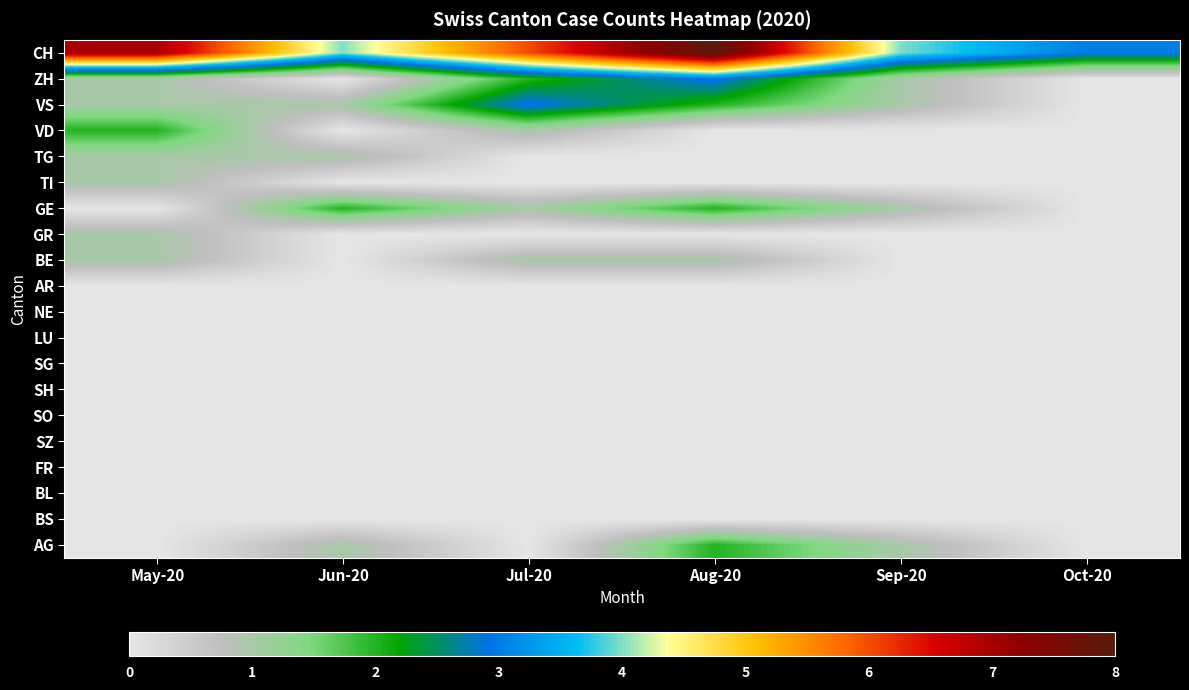

Reading left to right, transcribe all the data shown in this chart.

CH: May-20=7	Jun-20=4	Jul-20=6	Aug-20=8	Sep-20=4	Oct-20=3
ZH: May-20=1	Jun-20=0	Jul-20=2	Aug-20=3	Sep-20=1	Oct-20=0
VS: May-20=1	Jun-20=1	Jul-20=3	Aug-20=2	Sep-20=1	Oct-20=0
VD: May-20=2	Jun-20=0	Jul-20=1	Aug-20=0	Sep-20=0	Oct-20=0
TG: May-20=1	Jun-20=1	Jul-20=0	Aug-20=0	Sep-20=0	Oct-20=0
TI: May-20=1	Jun-20=0	Jul-20=0	Aug-20=0	Sep-20=0	Oct-20=0
GE: May-20=0	Jun-20=2	Jul-20=1	Aug-20=2	Sep-20=1	Oct-20=0
GR: May-20=1	Jun-20=0	Jul-20=0	Aug-20=0	Sep-20=0	Oct-20=0
BE: May-20=1	Jun-20=0	Jul-20=1	Aug-20=1	Sep-20=0	Oct-20=0
AR: May-20=0	Jun-20=0	Jul-20=0	Aug-20=0	Sep-20=0	Oct-20=0
NE: May-20=0	Jun-20=0	Jul-20=0	Aug-20=0	Sep-20=0	Oct-20=0
LU: May-20=0	Jun-20=0	Jul-20=0	Aug-20=0	Sep-20=0	Oct-20=0
SG: May-20=0	Jun-20=0	Jul-20=0	Aug-20=0	Sep-20=0	Oct-20=0
SH: May-20=0	Jun-20=0	Jul-20=0	Aug-20=0	Sep-20=0	Oct-20=0
SO: May-20=0	Jun-20=0	Jul-20=0	Aug-20=0	Sep-20=0	Oct-20=0
SZ: May-20=0	Jun-20=0	Jul-20=0	Aug-20=0	Sep-20=0	Oct-20=0
FR: May-20=0	Jun-20=0	Jul-20=0	Aug-20=0	Sep-20=0	Oct-20=0
BL: May-20=0	Jun-20=0	Jul-20=0	Aug-20=0	Sep-20=0	Oct-20=0
BS: May-20=0	Jun-20=0	Jul-20=0	Aug-20=0	Sep-20=0	Oct-20=0
AG: May-20=0	Jun-20=1	Jul-20=0	Aug-20=2	Sep-20=1	Oct-20=0